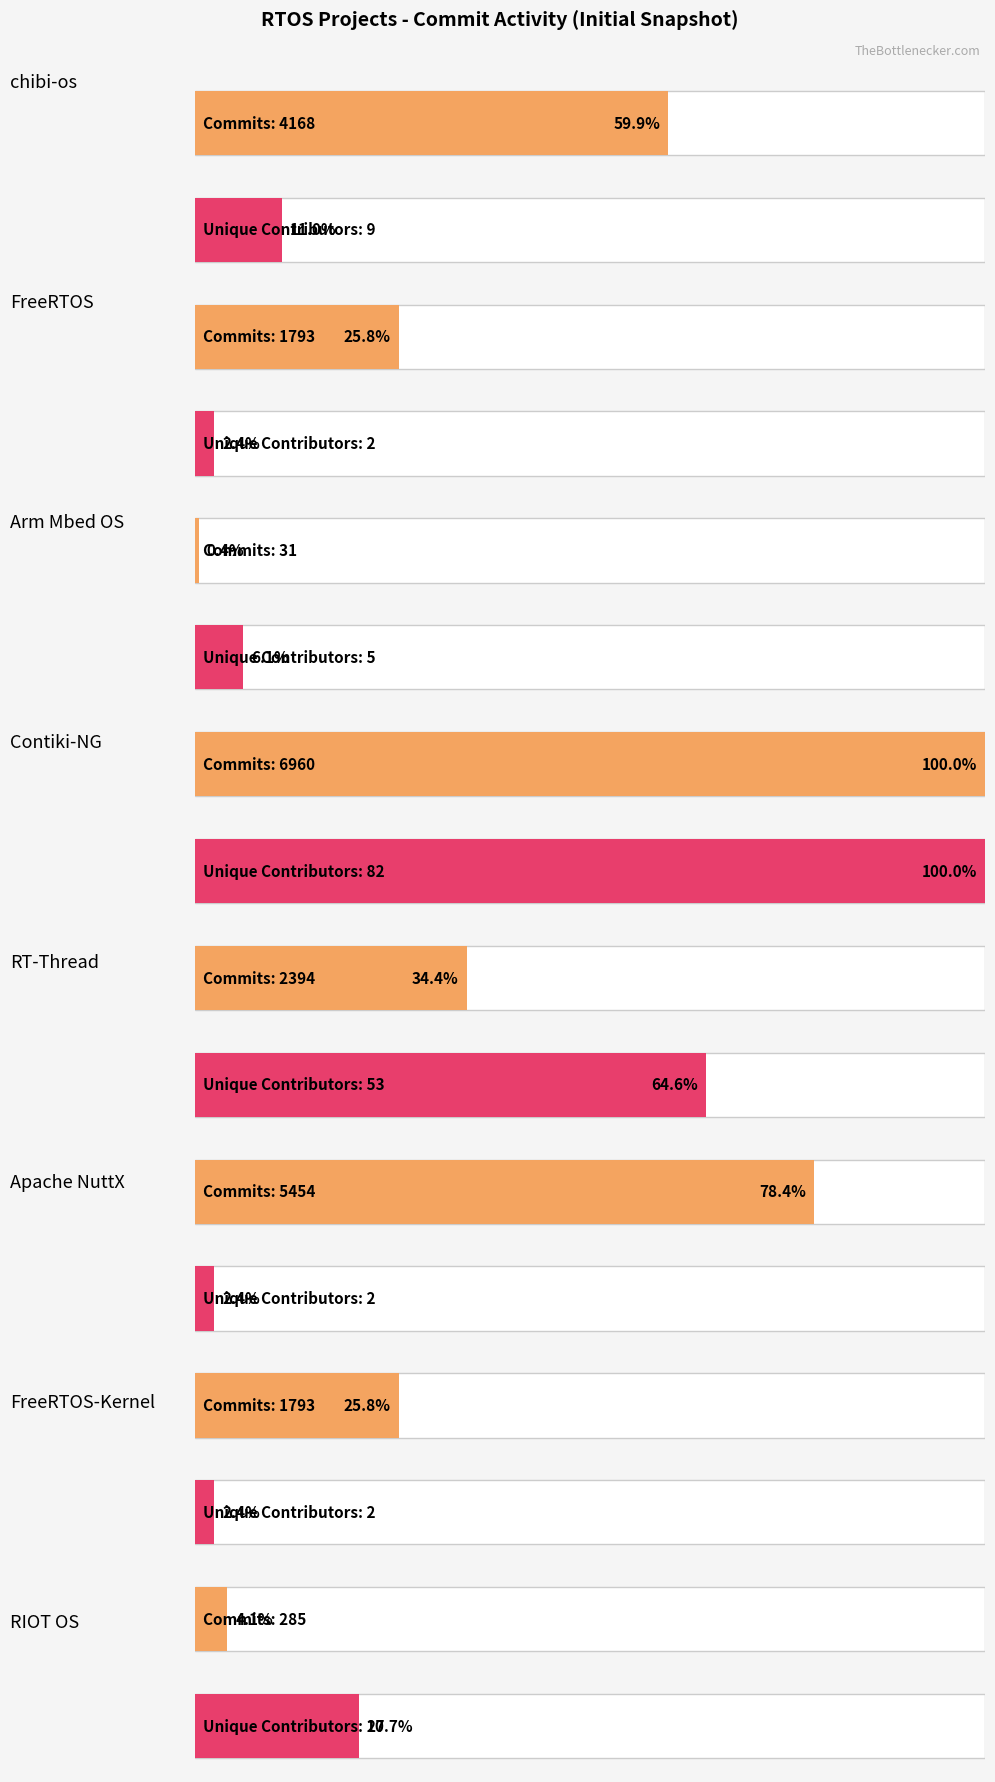

What is the difference between the numberOfCommitsPastMonth values at chibi-os and Arm Mbed OS?

4137